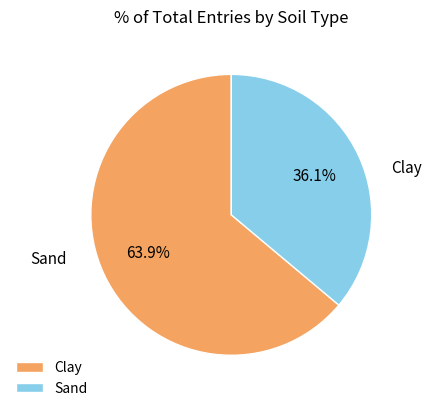

The Sand slice represents 36% of the pie. True or false?

True